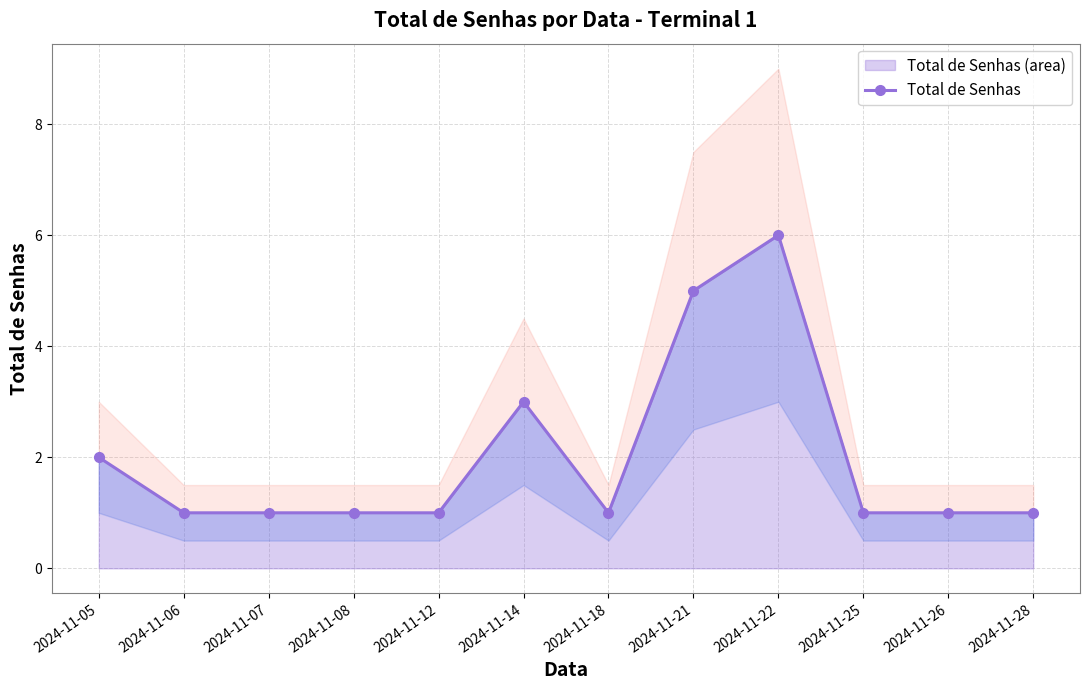

Reading left to right, extract all data points from this chart.

2	1	1	1	1	3	1	5	6	1	1	1